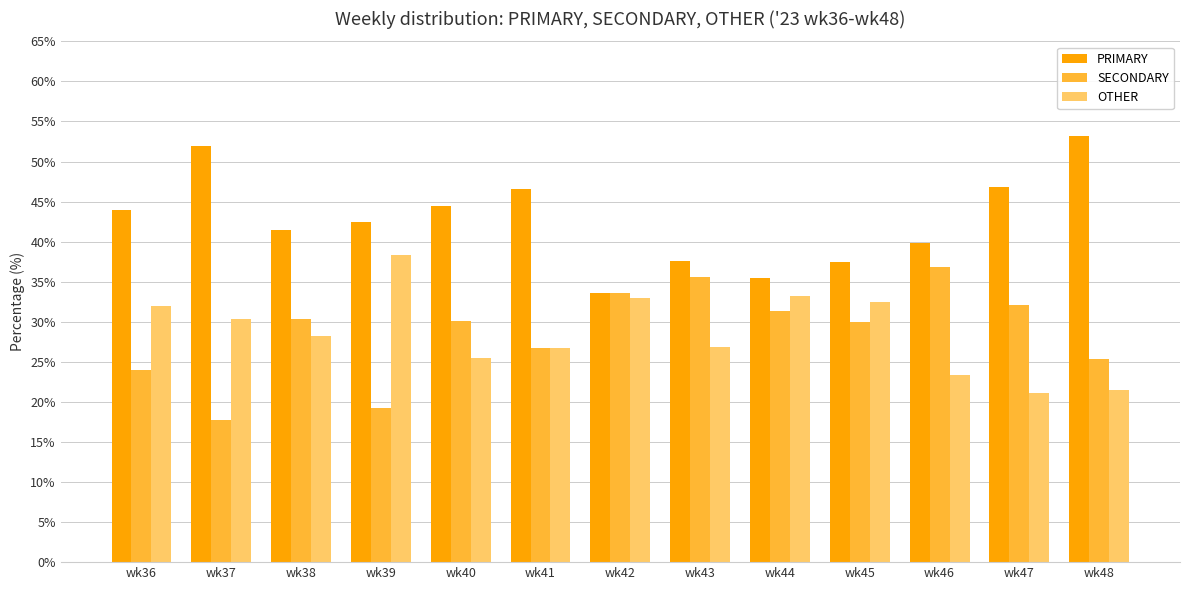

At which label does PRIMARY first exceed 42?

wk36